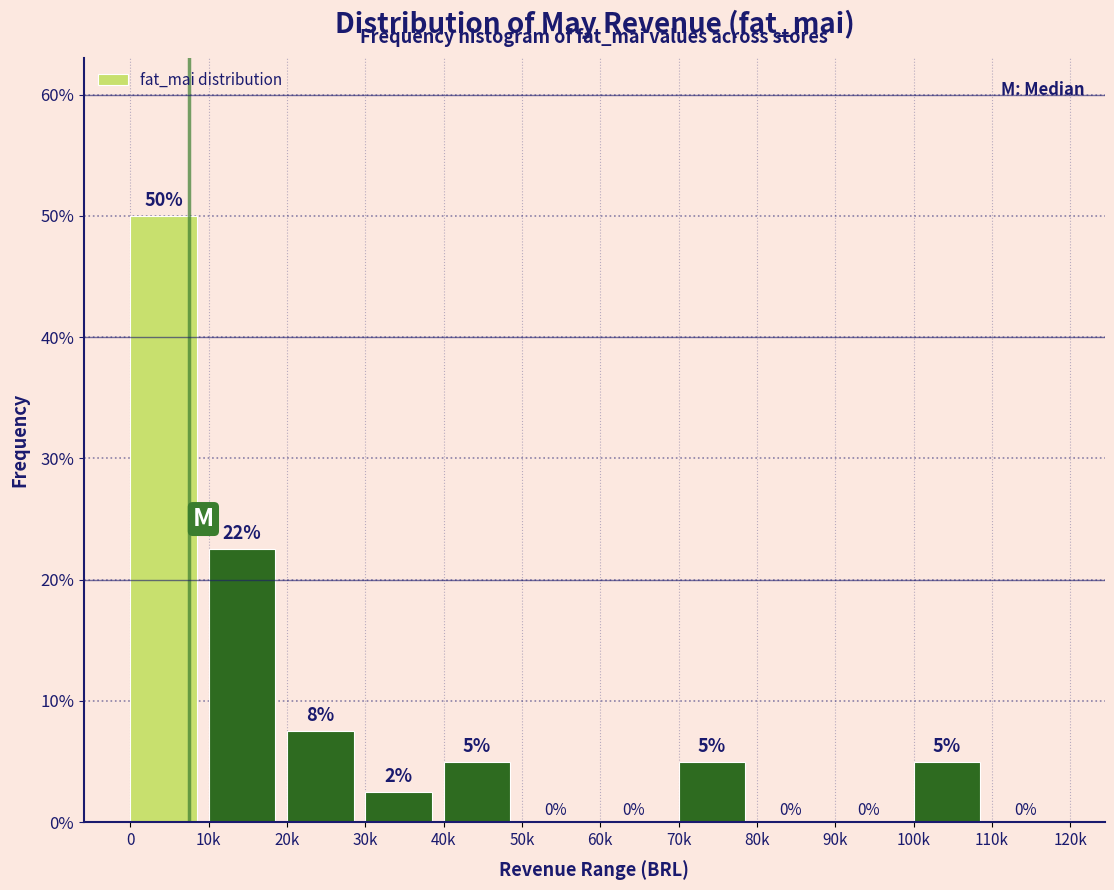

What is the maximum value shown in the chart?

50.0